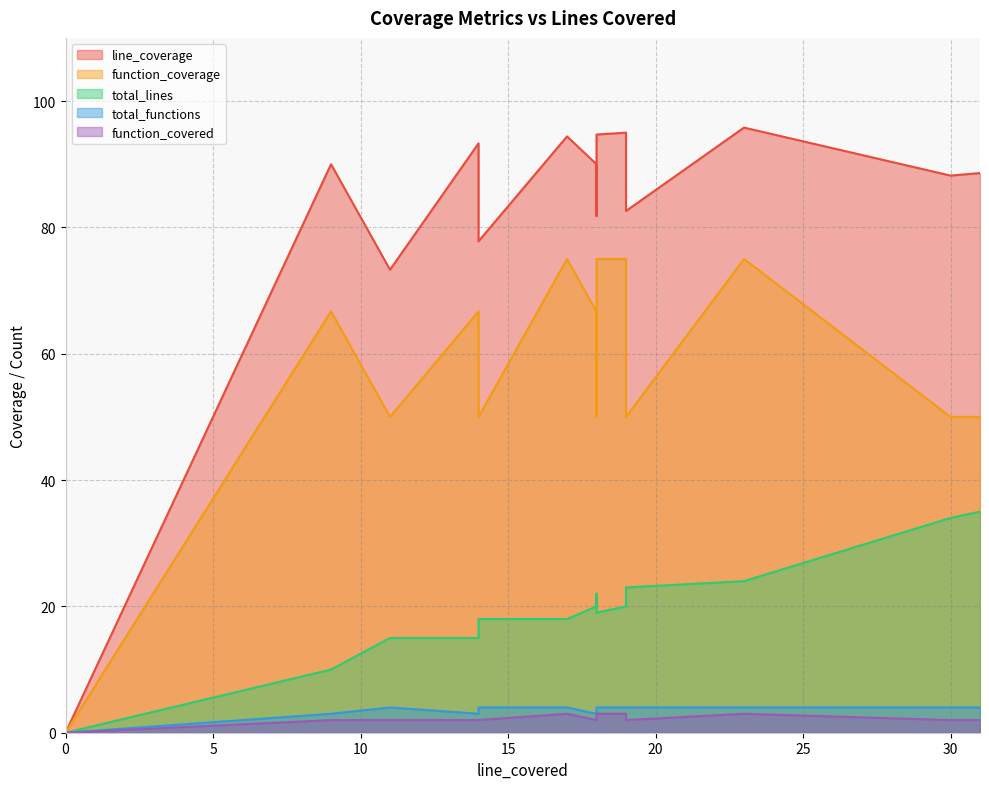

At which category is the sum across all series the highest?

23